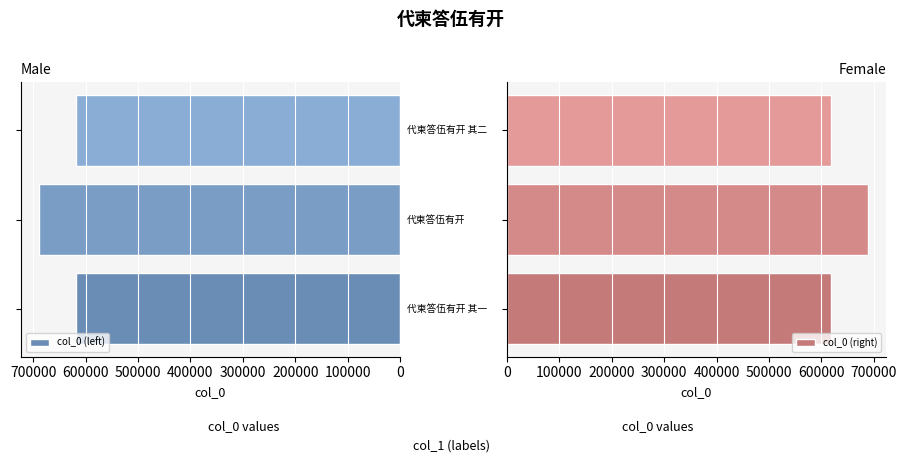

What is the sum of all col_0 (left) values?

1926397